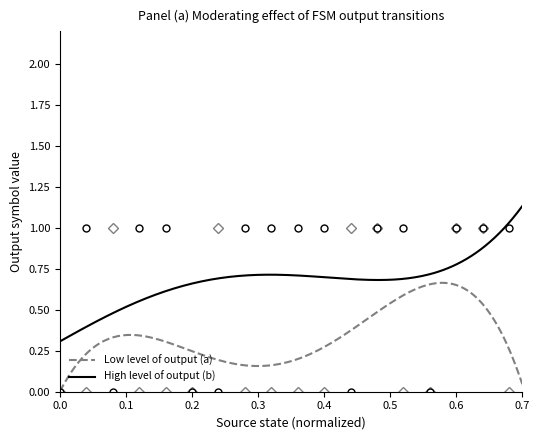

True or false: High level of output (b) and Low level of output (a) intersect in this chart.

False